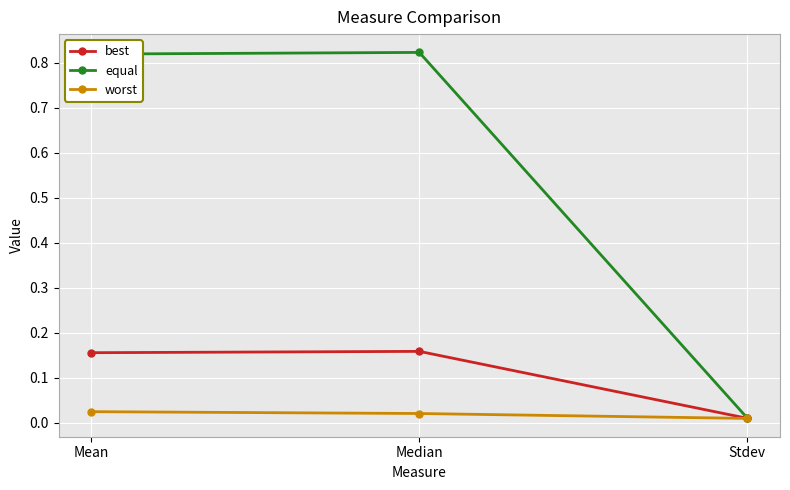

Count the worst values in the range 0 to 1.

3